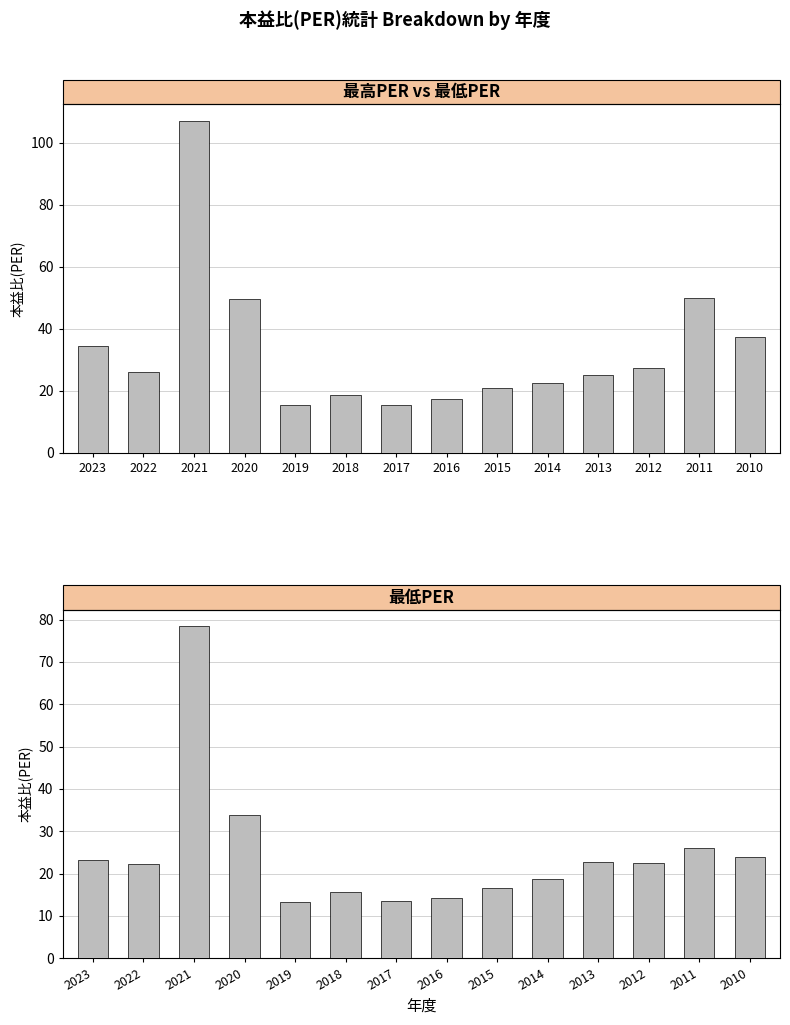

Which series changed the most between 2022 and 2016?

最高PER